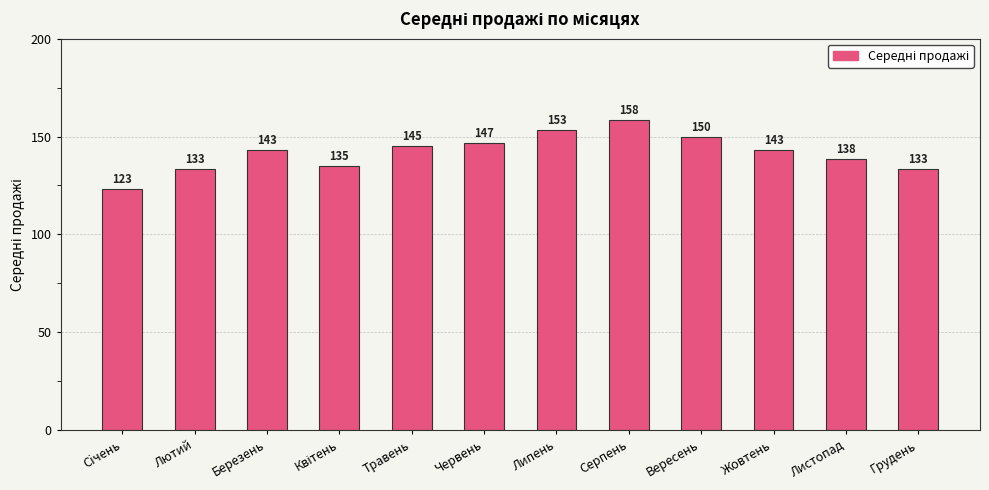

Does the chart contain any negative values?

No